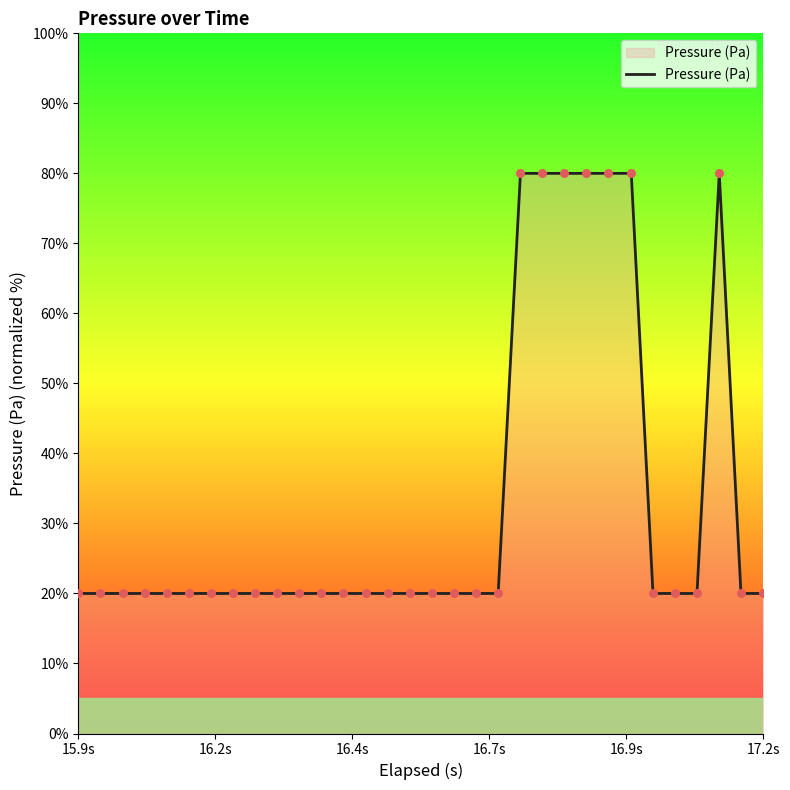

What is the difference between the maximum and minimum values?

60